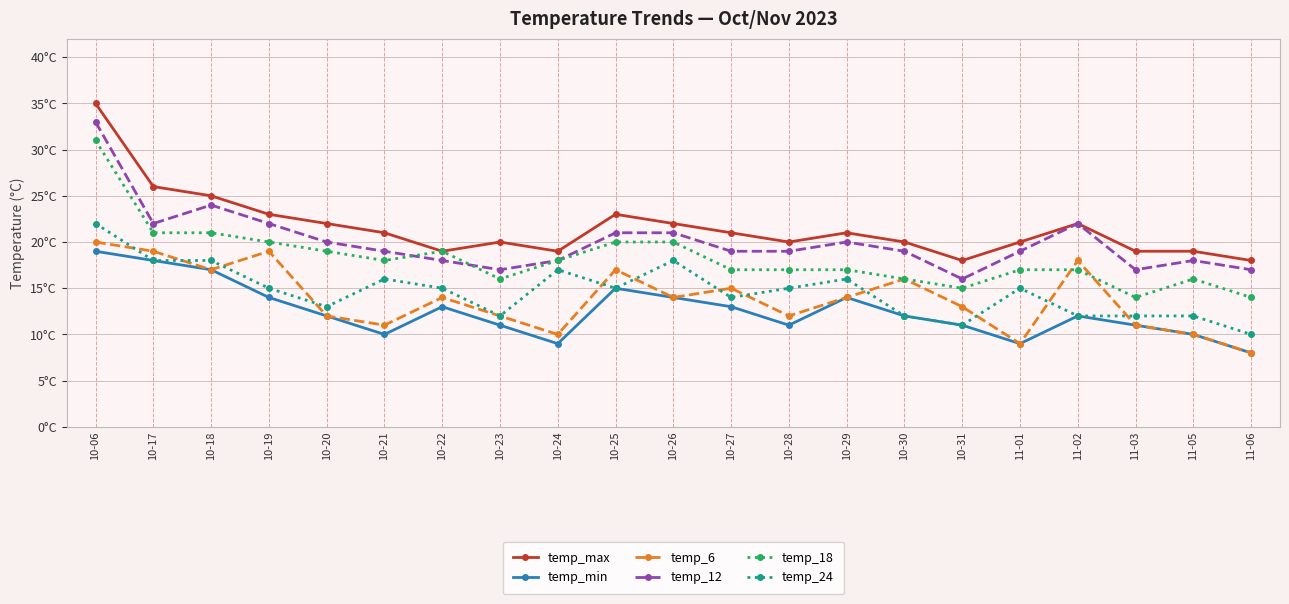

Reading right to left, extract all data points from this chart.

temp_max: 18	19	19	22	20	18	20	21	20	21	22	23	19	20	19	21	22	23	25	26	35
temp_min: 8	10	11	12	9	11	12	14	11	13	14	15	9	11	13	10	12	14	17	18	19
temp_6: 8	10	11	18	9	13	16	14	12	15	14	17	10	12	14	11	12	19	17	19	20
temp_12: 17	18	17	22	19	16	19	20	19	19	21	21	18	17	18	19	20	22	24	22	33
temp_18: 14	16	14	17	17	15	16	17	17	17	20	20	18	16	19	18	19	20	21	21	31
temp_24: 10	12	12	12	15	11	12	16	15	14	18	15	17	12	15	16	13	15	18	18	22